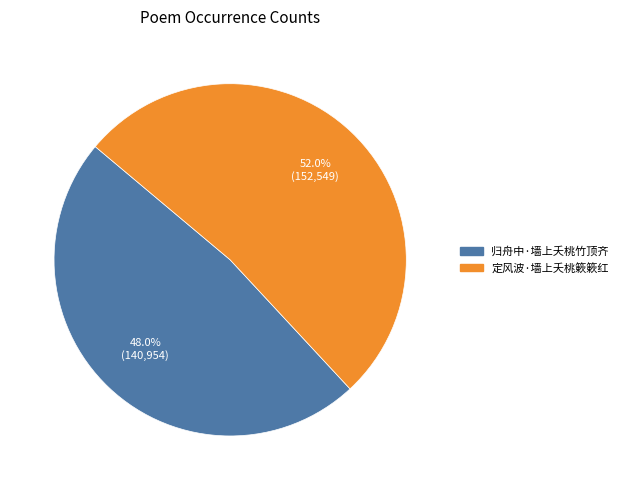

To the nearest percent, what is the average slice percentage?

50%